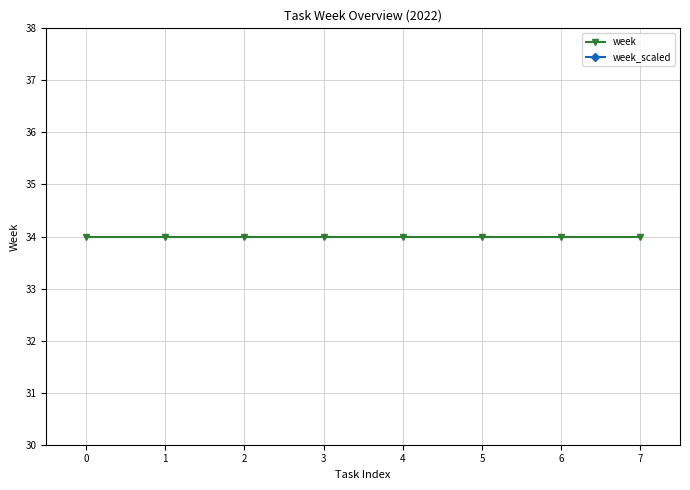

What is the maximum value shown in the chart?

34.0